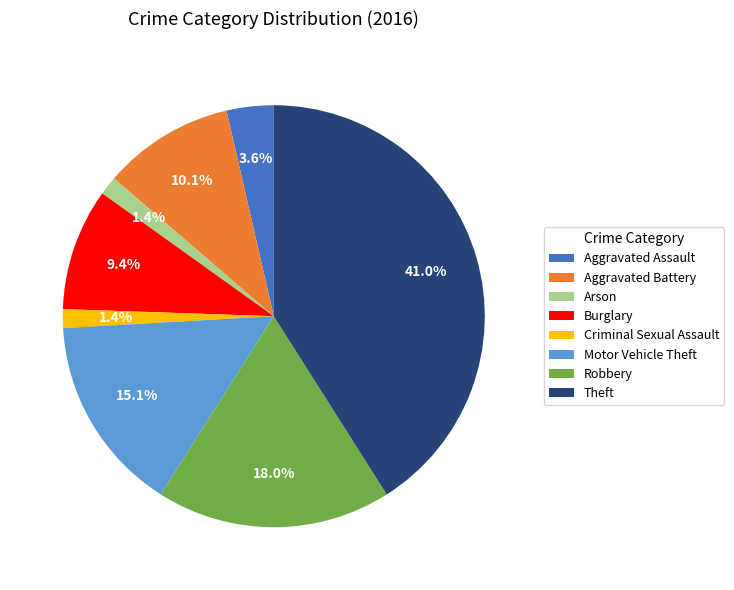

To the nearest percent, what portion does Criminal Sexual Assault represent?

1%